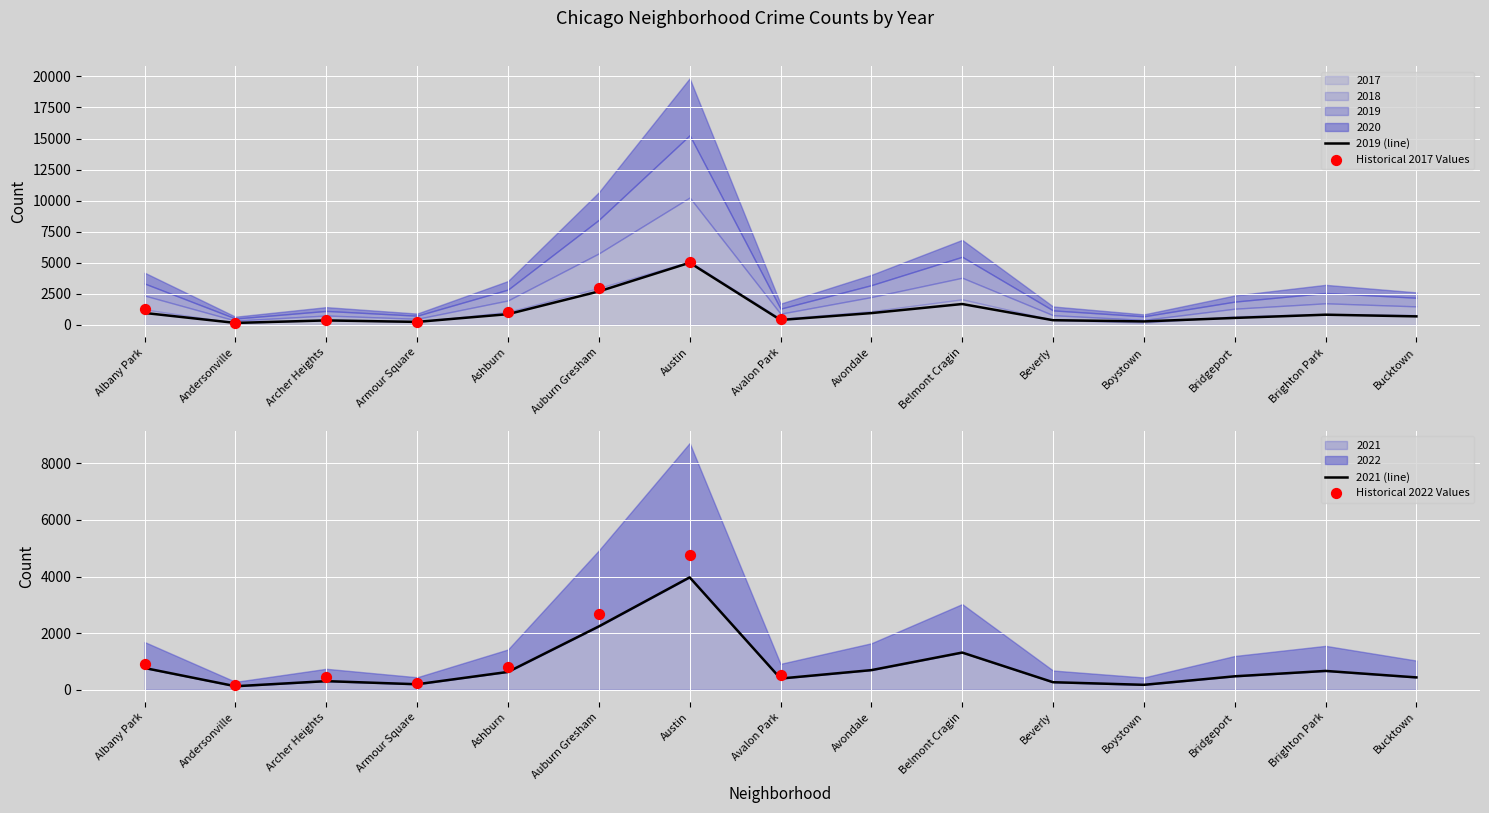

At how many categories does at least one series exceed 977?

6